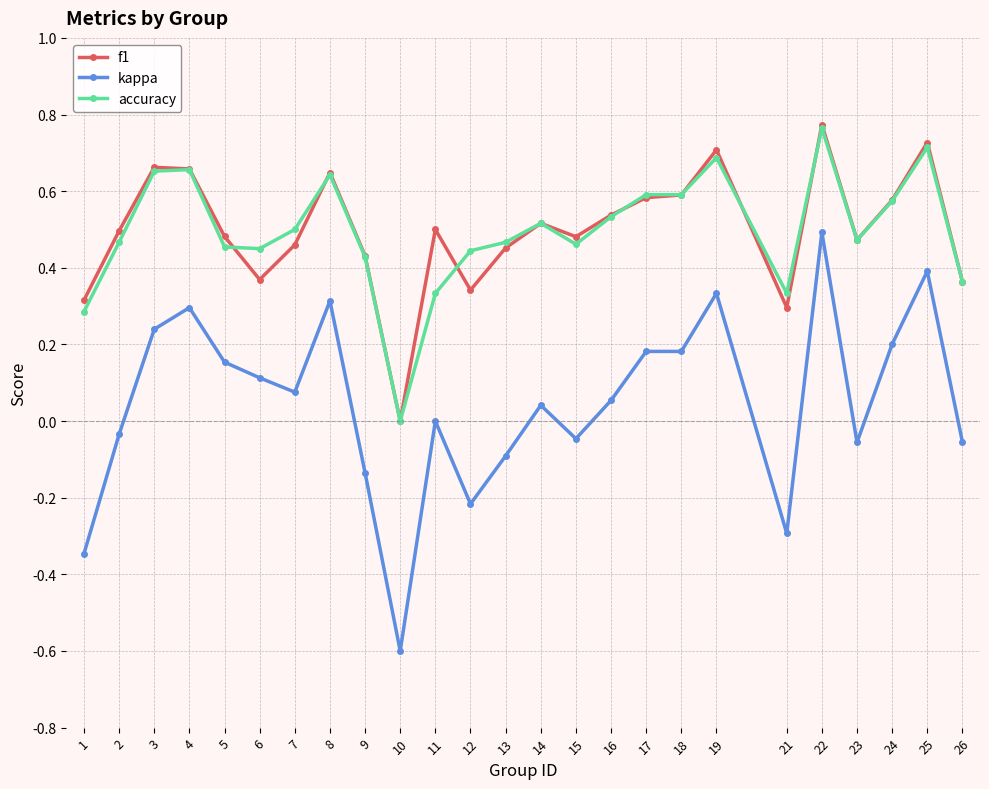

Is the value of accuracy at 22 greater than the value of f1 at 4?

Yes